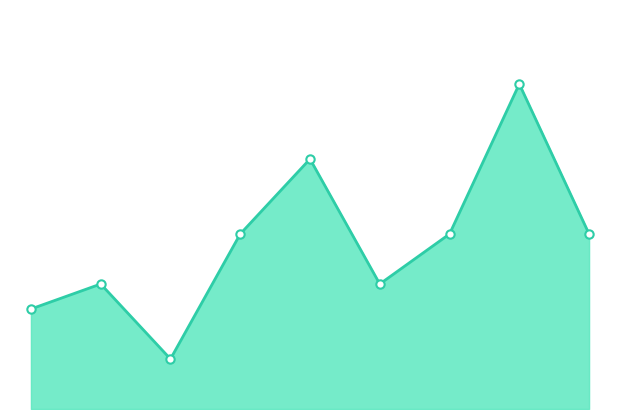

What is the smallest value displayed?

2